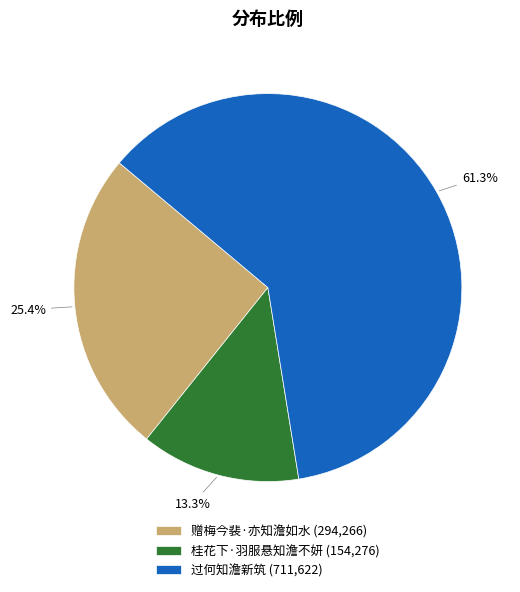

How much of the chart is everything except 赠梅今裴·亦知澹如水?

74.6%